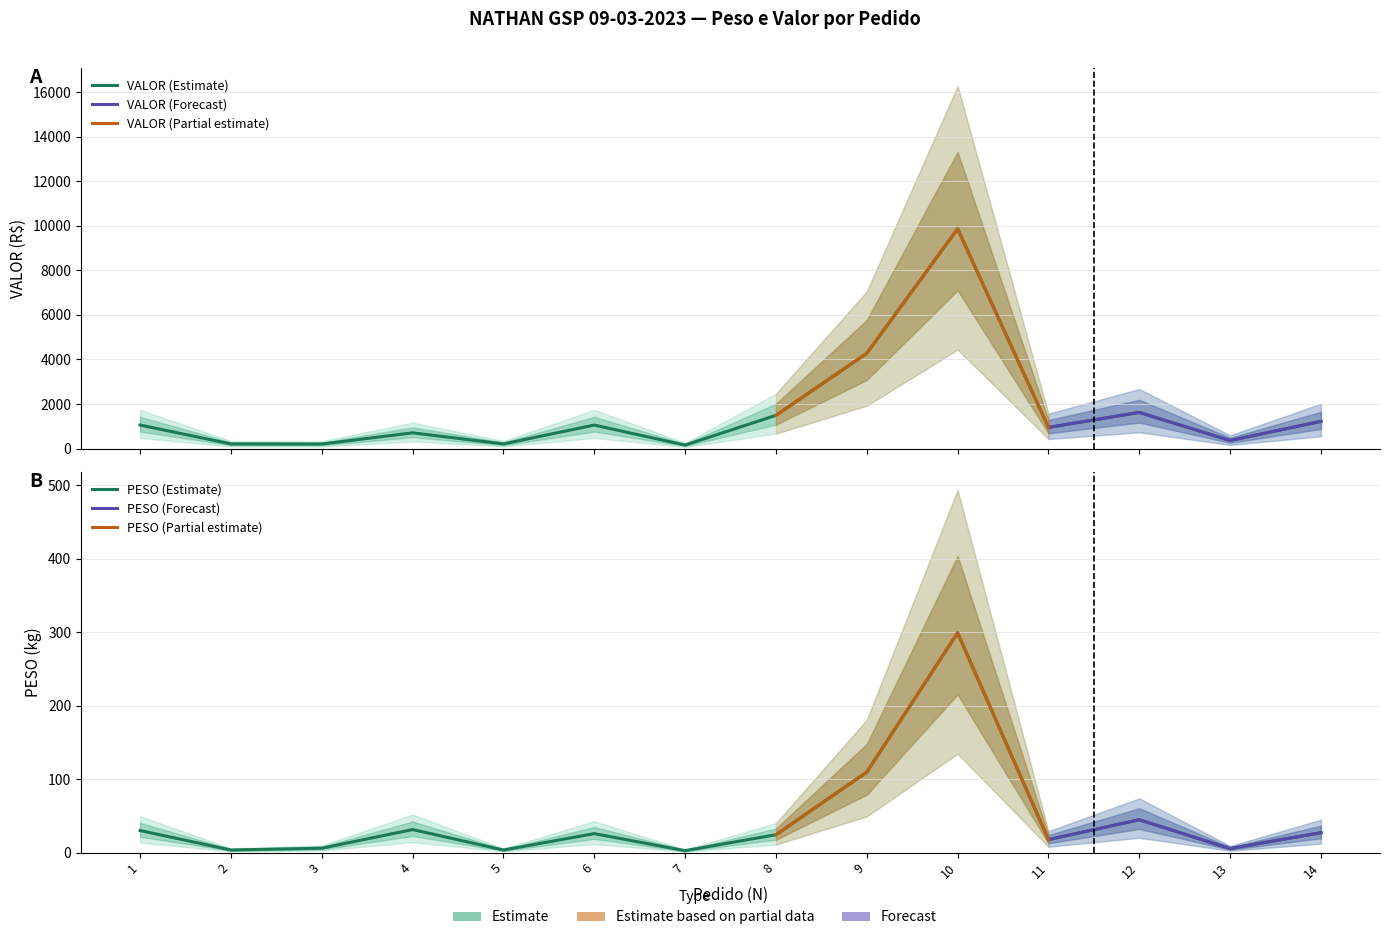

At which category does PESO reach its first local peak?

4